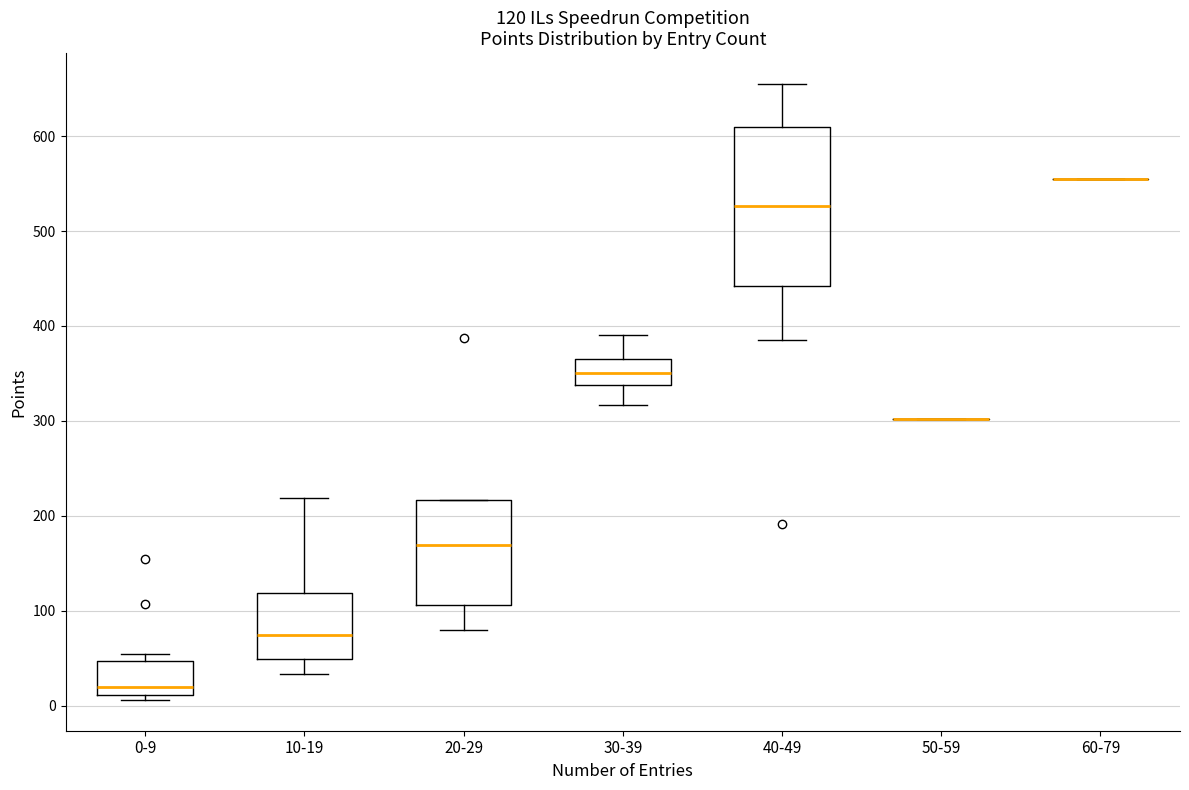

Comparing the boxes themselves (not the whiskers), which one is the tallest?

40-49